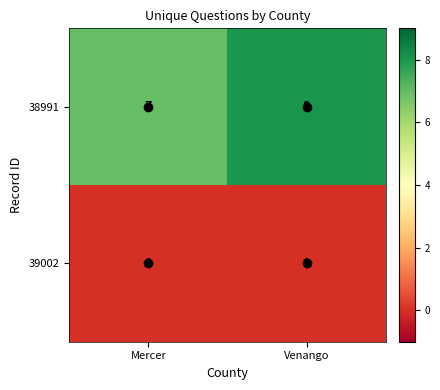

Rank the series by their maximum value, from highest to lowest.

38991, 39002